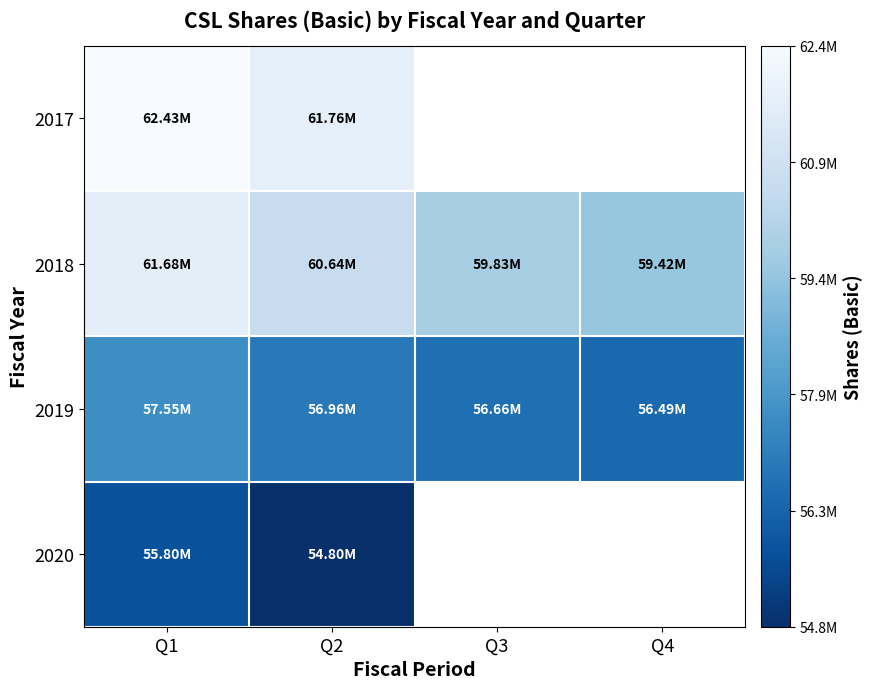

Count the number of categories in the chart.

4